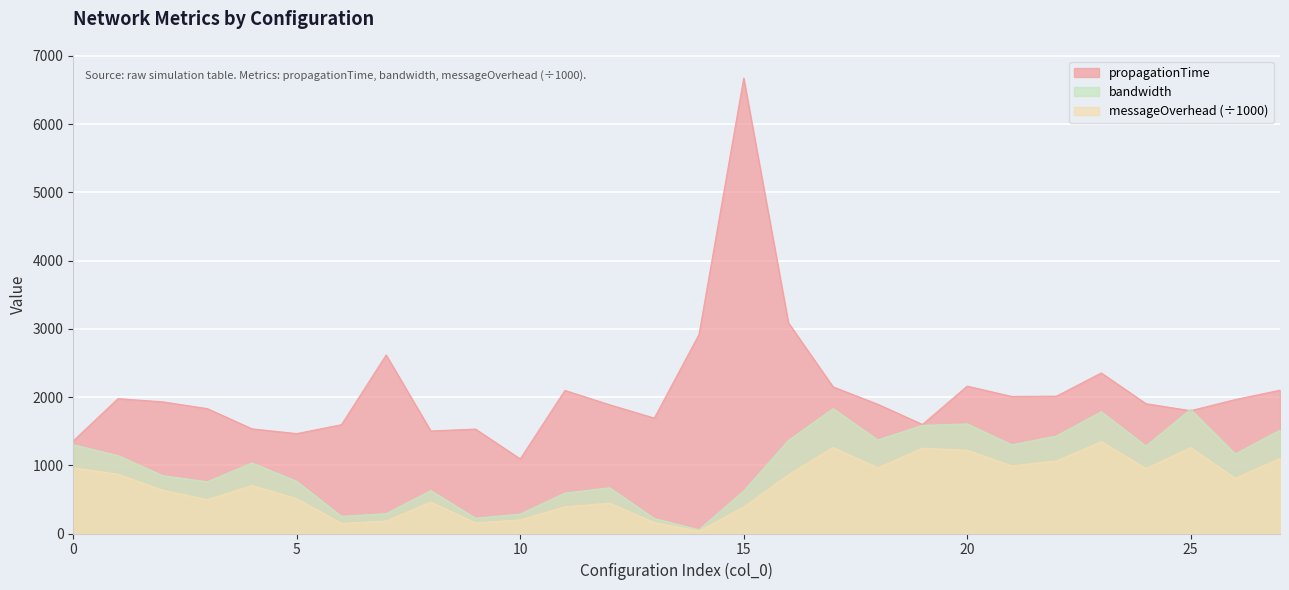

At which category does propagationTime reach its first local valley?

5